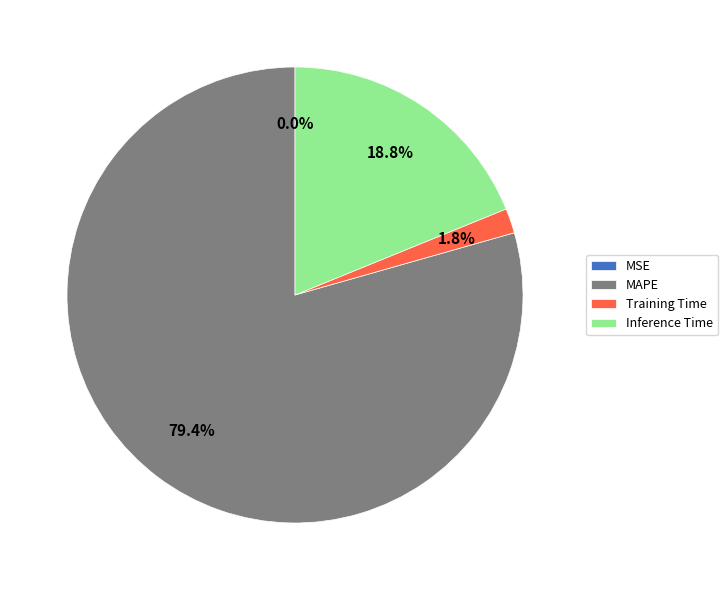

Do Training Time and Inference Time together represent more than half of the pie?

No